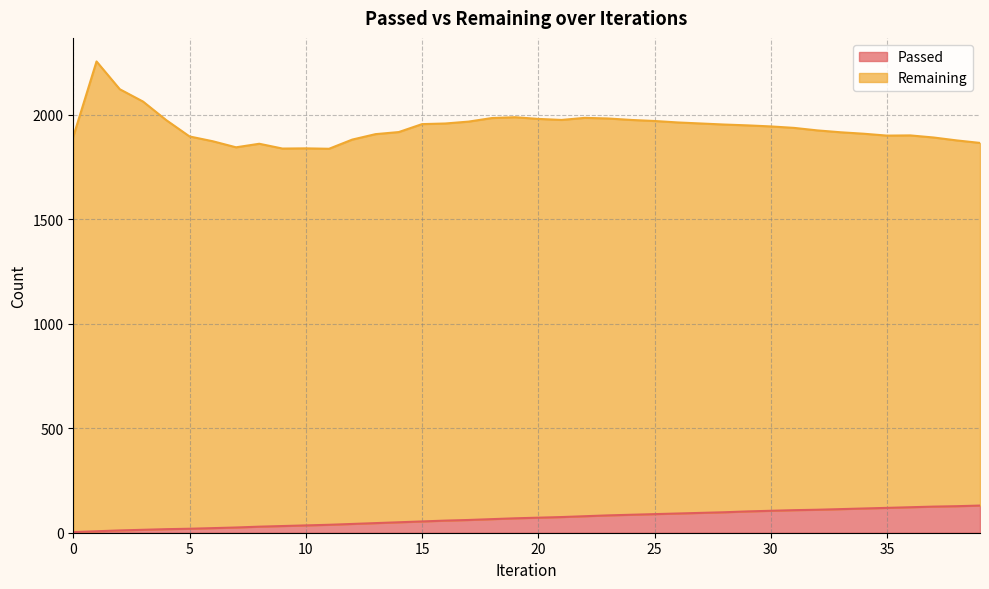

Is it true that the value at 16 is 96?

False